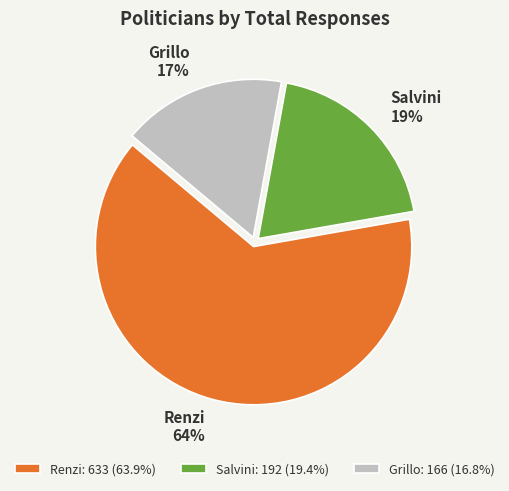

What is the largest slice in the pie chart?

Renzi